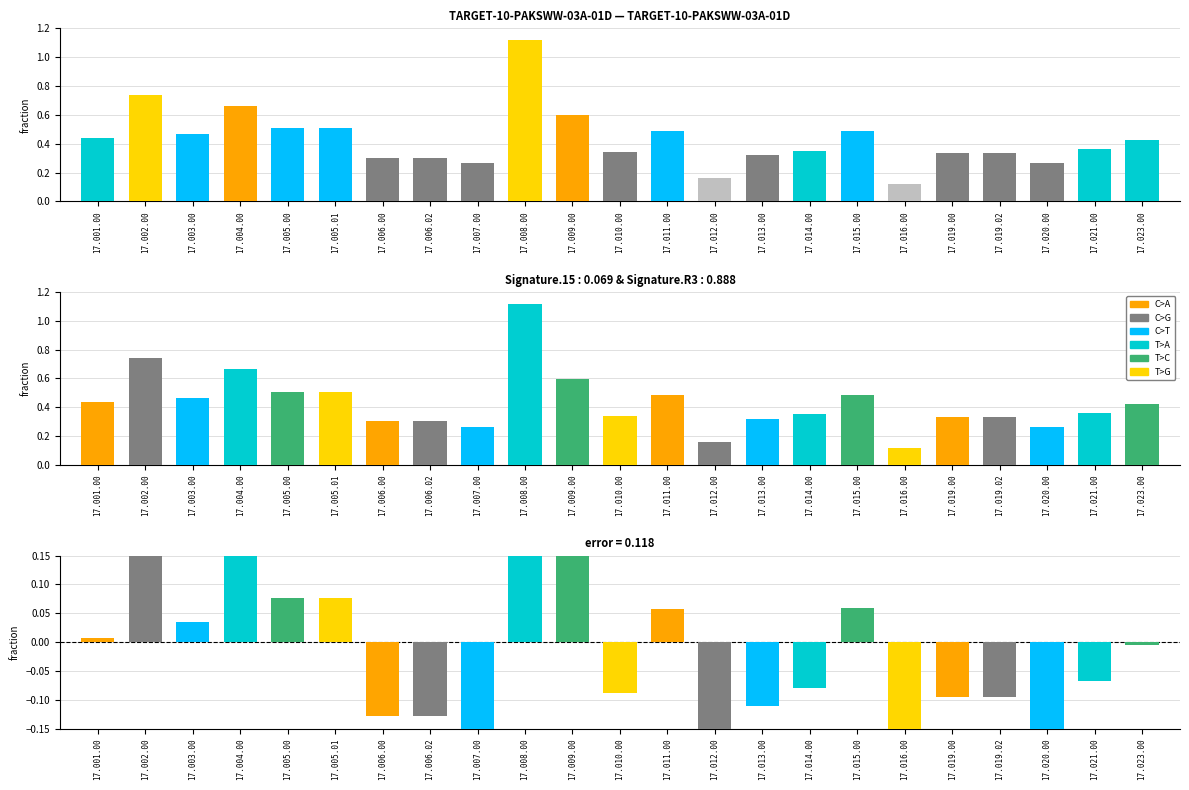

Where is the data nearest to the value 0?

17.016.00